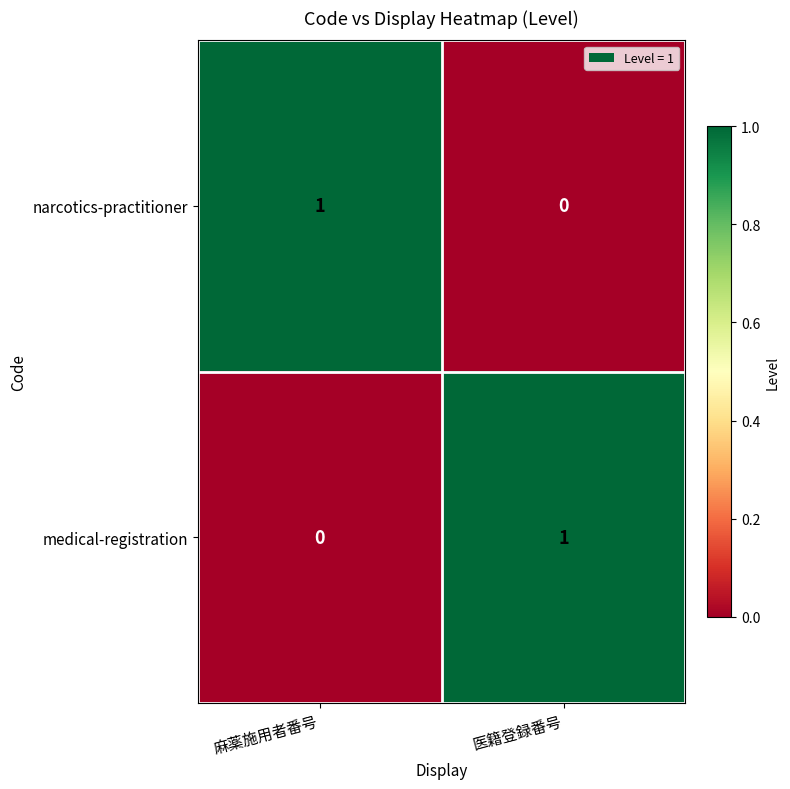

True or false: medical-registration has a value of 1 at 麻薬施用者番号.

False